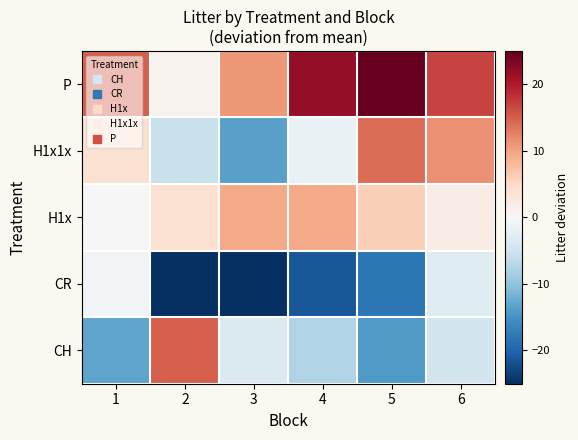

Reading right to left, transcribe all the data shown in this chart.

CH: 6=-4.6	5=-14.1	4=-7.6	3=-3.6	2=14.9	1=-13.1
CR: 6=-3.1	5=-18.1	4=-21.1	3=-32.1	2=-32.1	1=-0.6
H1x: 6=1.9	5=5.9	4=9.4	3=9.4	2=3.9	1=-0.1
H1x1x: 6=11.4	5=13.9	4=-1.6	3=-13.6	2=-5.6	1=3.9
P: 6=16.9	5=30.9	4=21.9	3=10.9	2=0.9	1=14.9